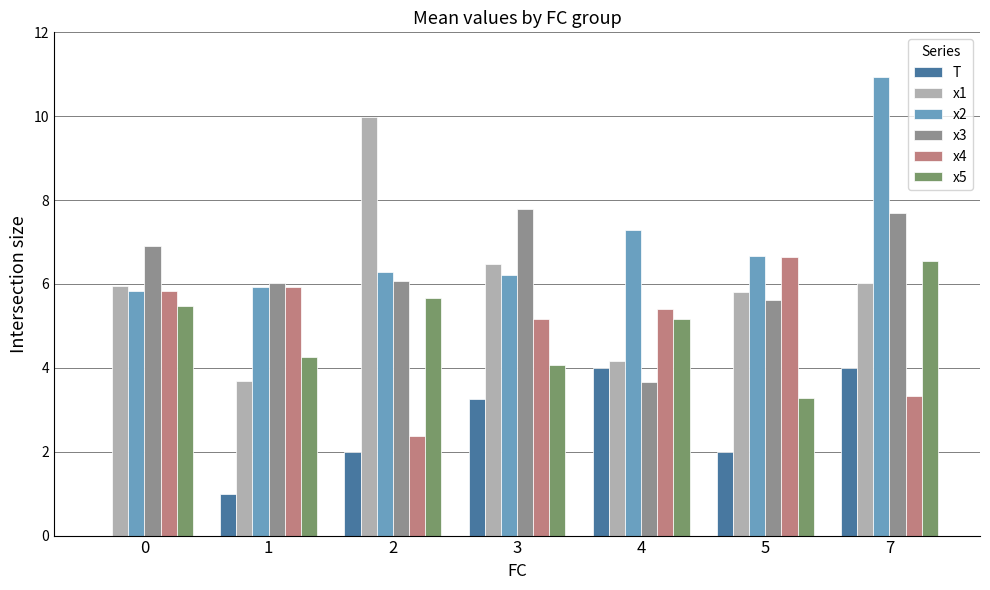

Which series has the largest total across all categories?

x2